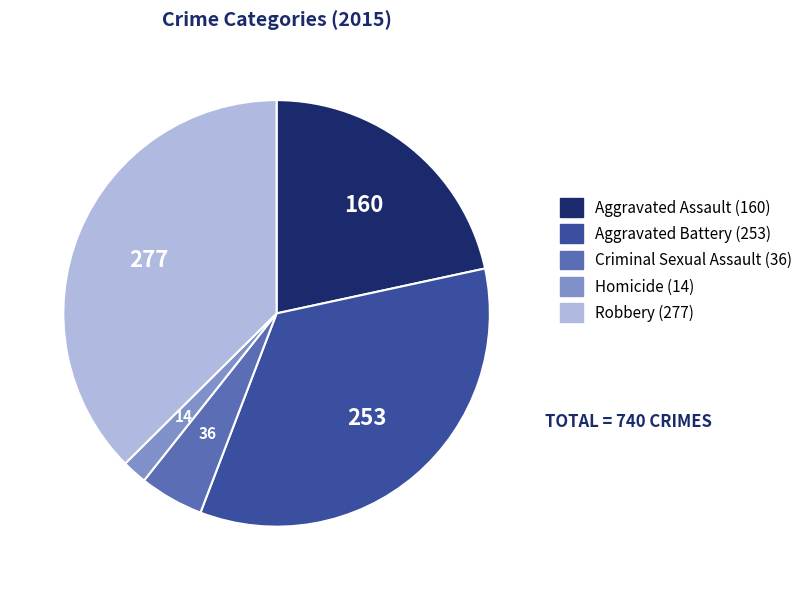

Approximately how many times larger is the value at Criminal Sexual Assault compared to Robbery?

0.1